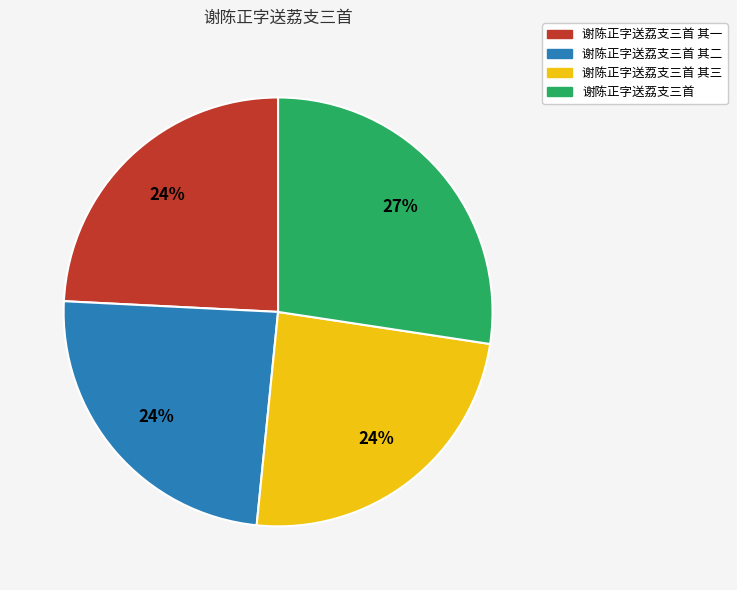

Is there any slice that represents more than half of the pie?

No